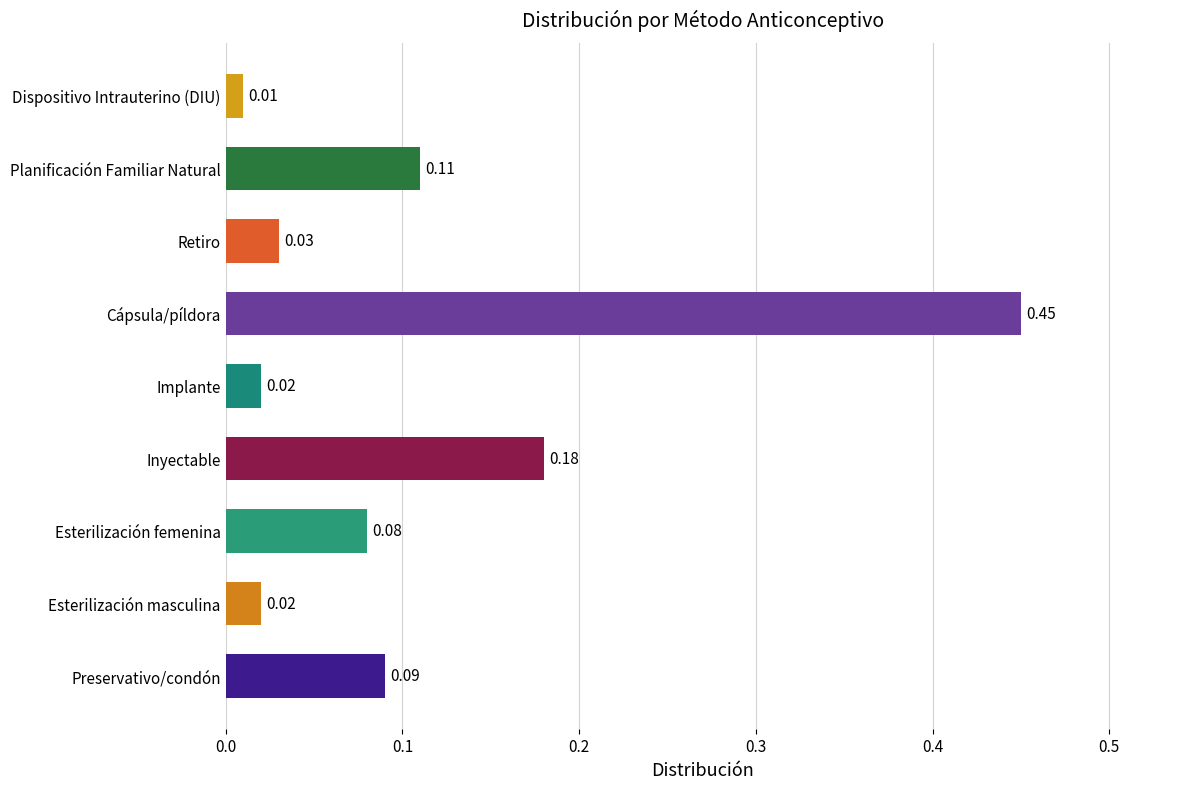

Which label corresponds to the largest value in the chart?

Cápsula/píldora